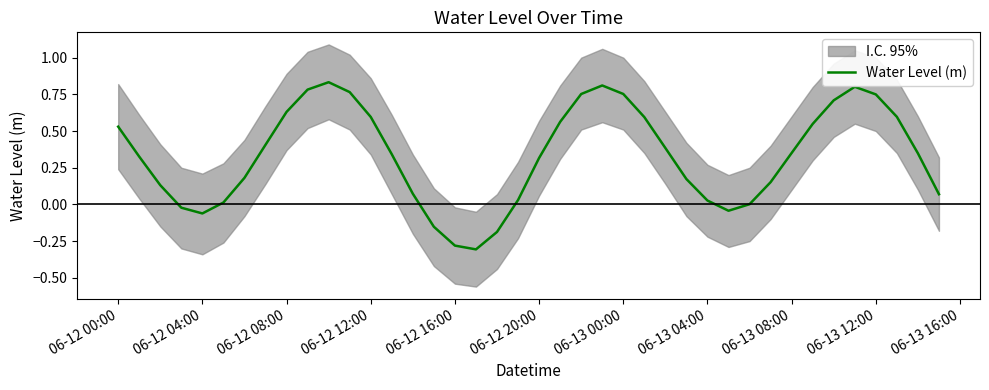

How many negative values are there?

7